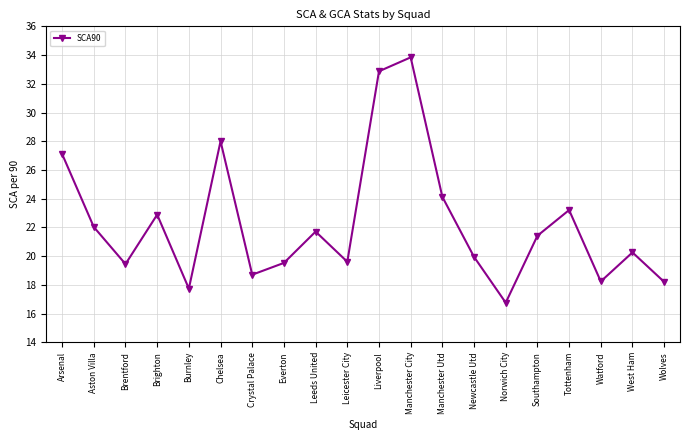

What position from the right is Wolves?

1